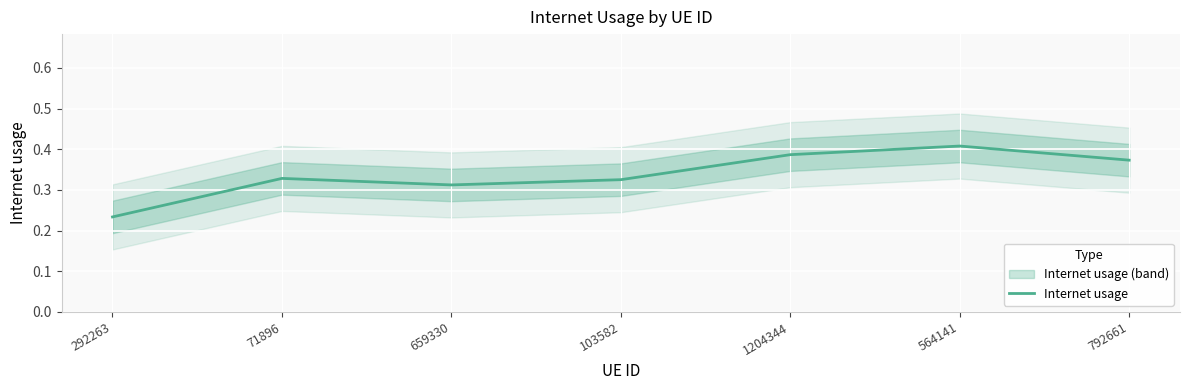

What position from the left is 659330?

3